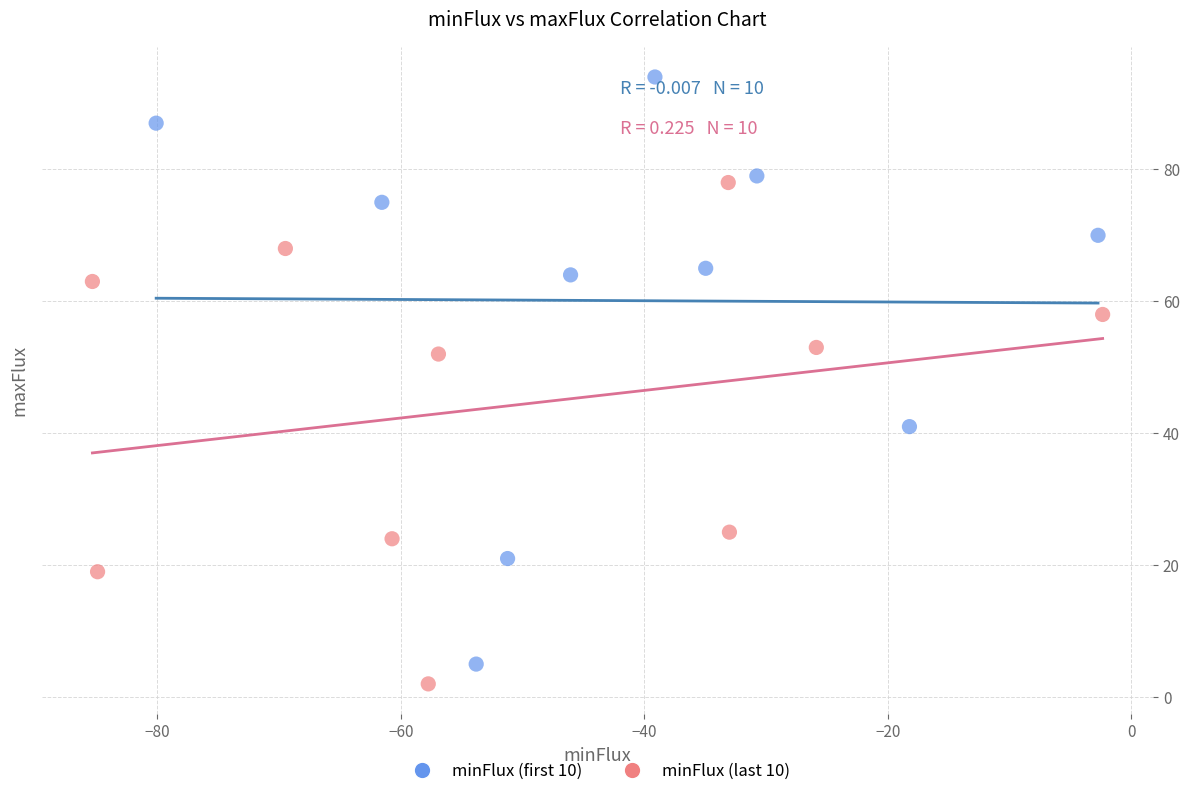

Which series contains the highest Y value?

minFlux (first 10)